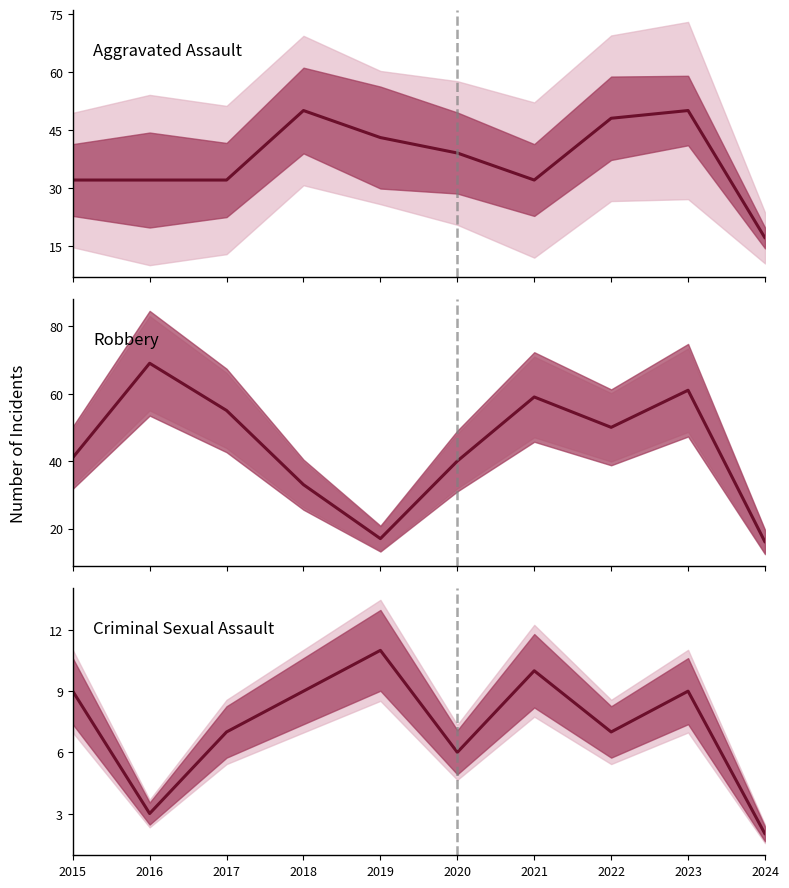

At which label does Aggravated Assault reach its peak?

2018